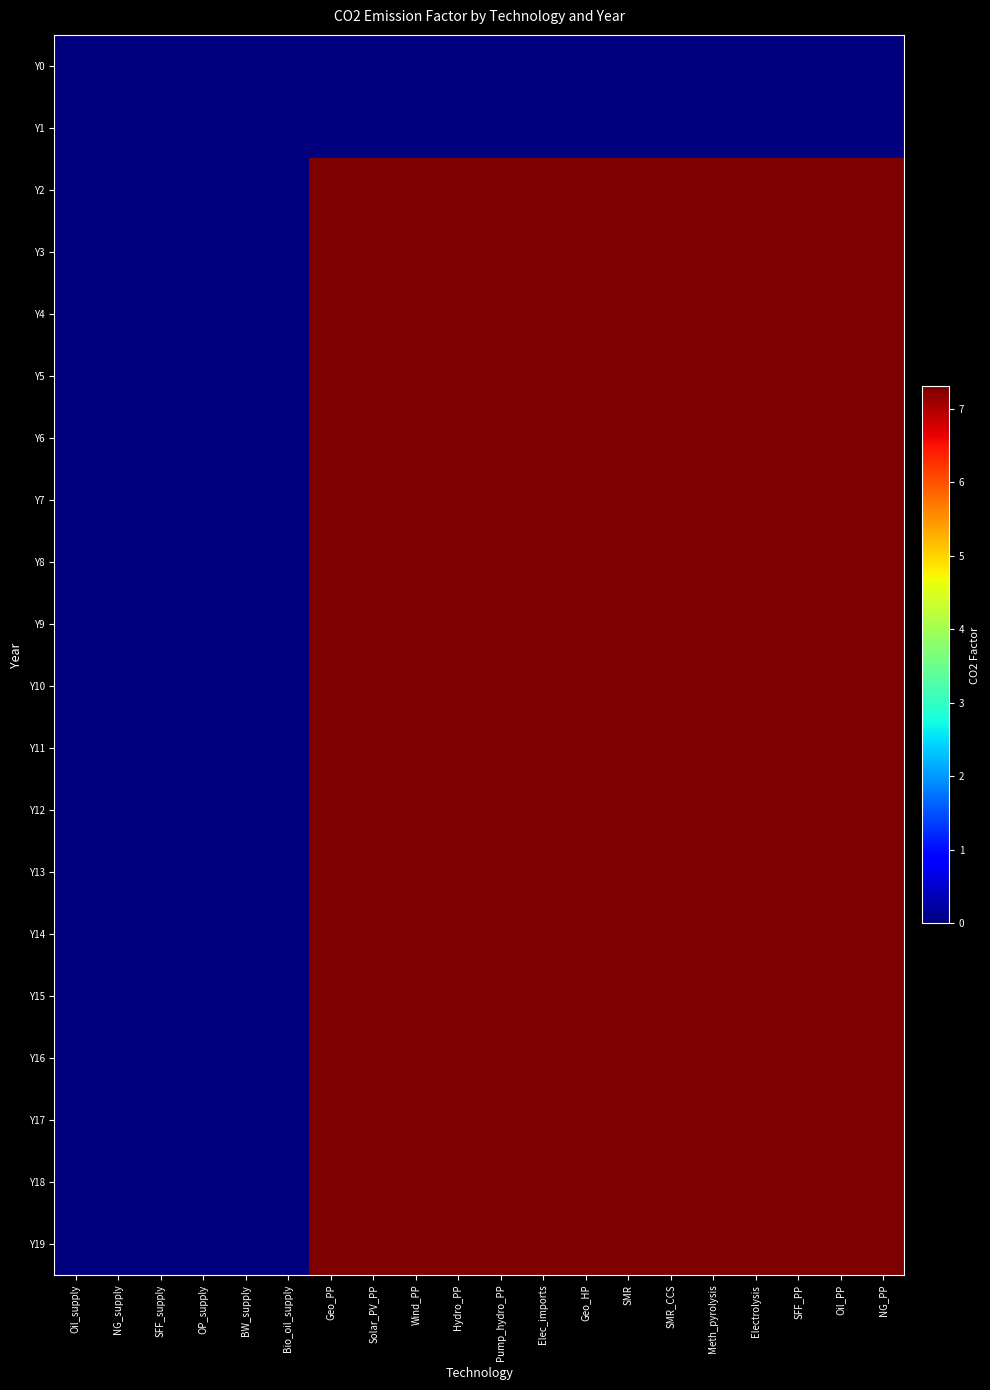

Which series has the largest total across all categories?

Y2